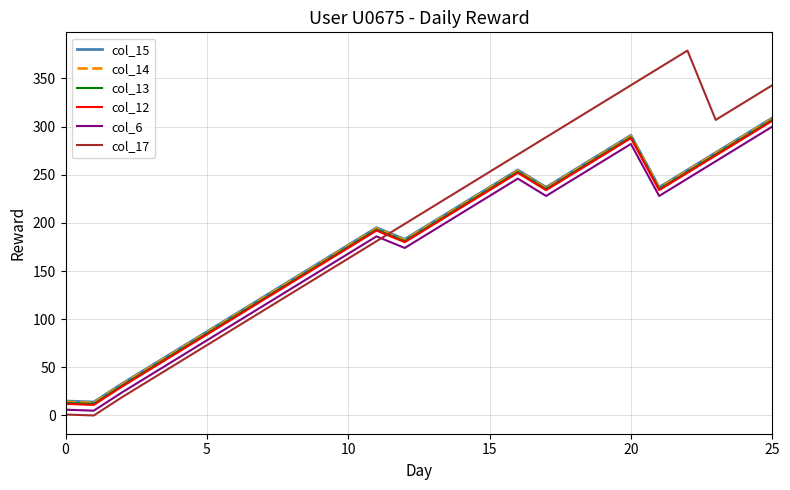

Which series has the widest spread of values?

col_17